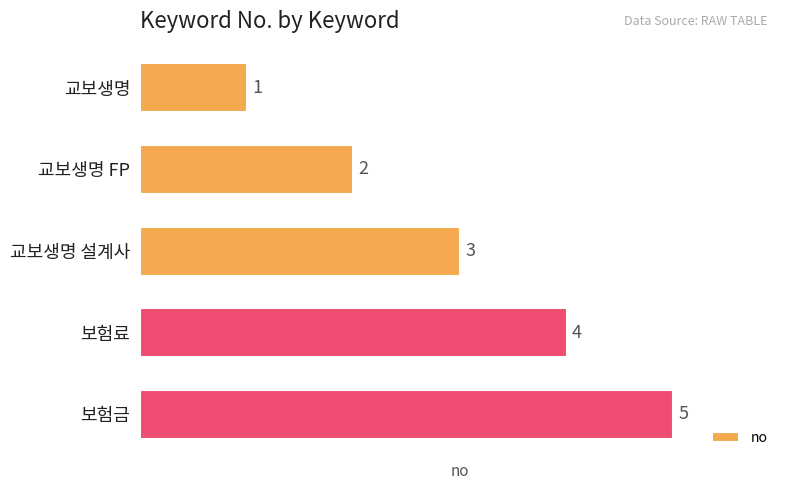

List the labels in order of value, smallest first.

교보생명, 교보생명 FP, 교보생명 설계사, 보험료, 보험금